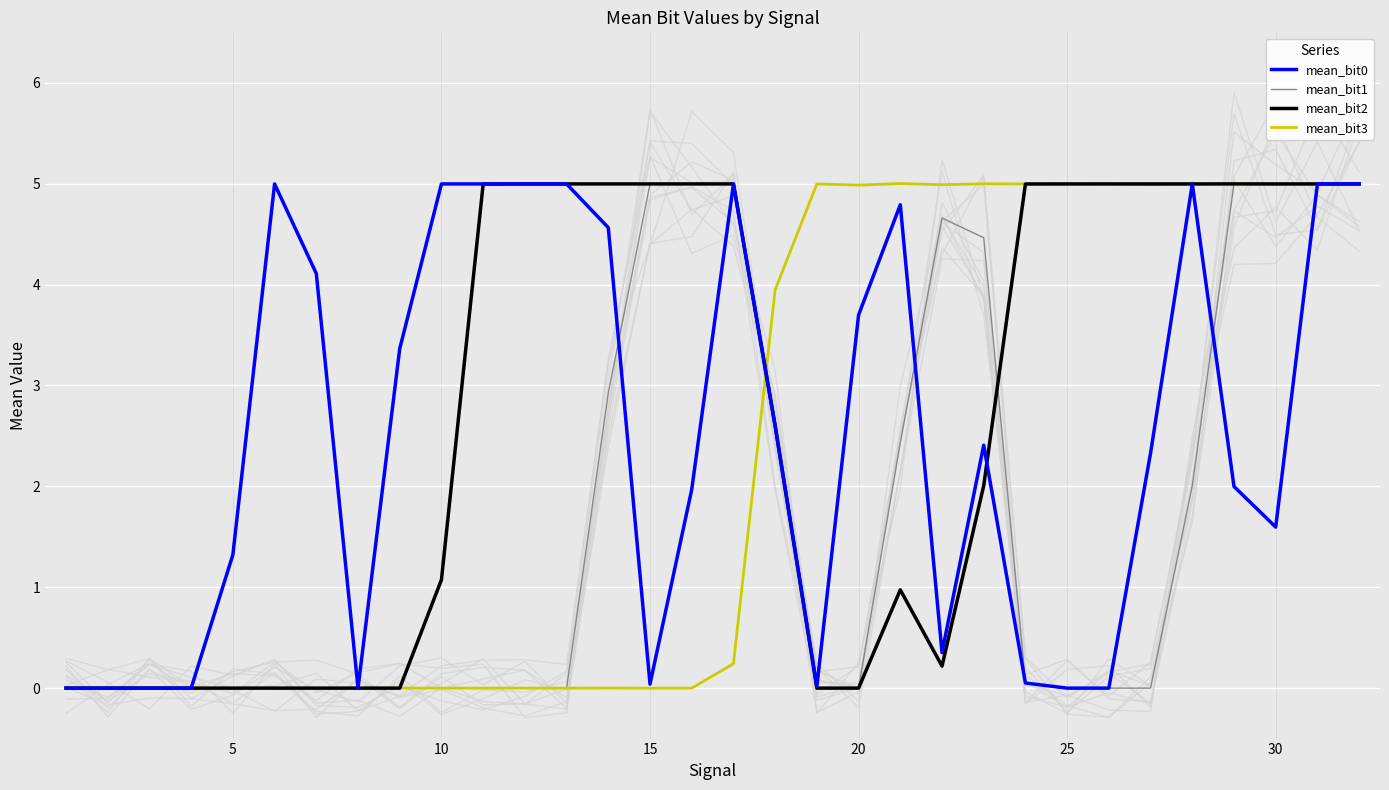

Is the value of mean_bit0 at 30 greater than the value of mean_bit1 at 20?

Yes